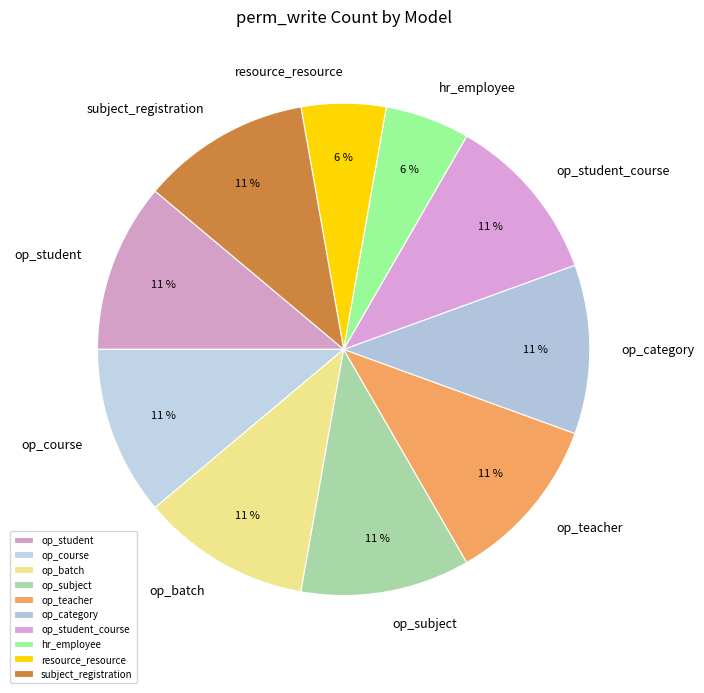

Approximately how many times larger is the value at op_batch compared to op_student_course?

1.0